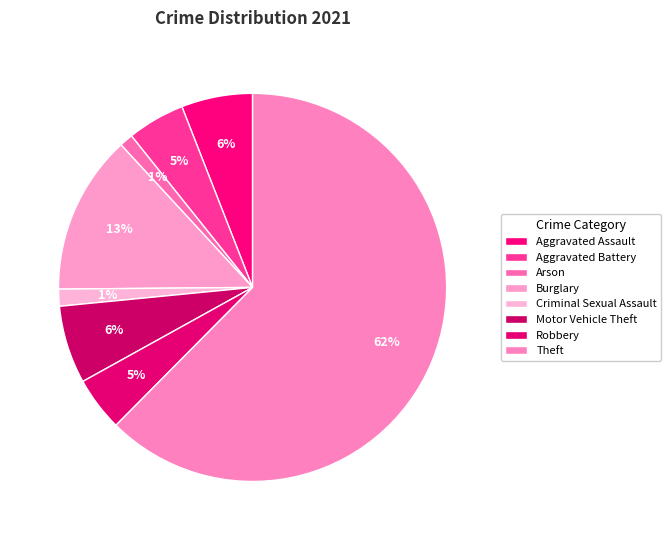

The Arson slice represents 1% of the pie. True or false?

True